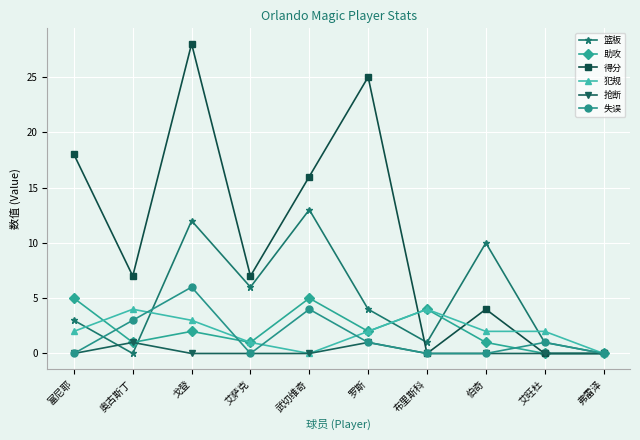

Where does the 得分 series first go above 7?

富尼耶